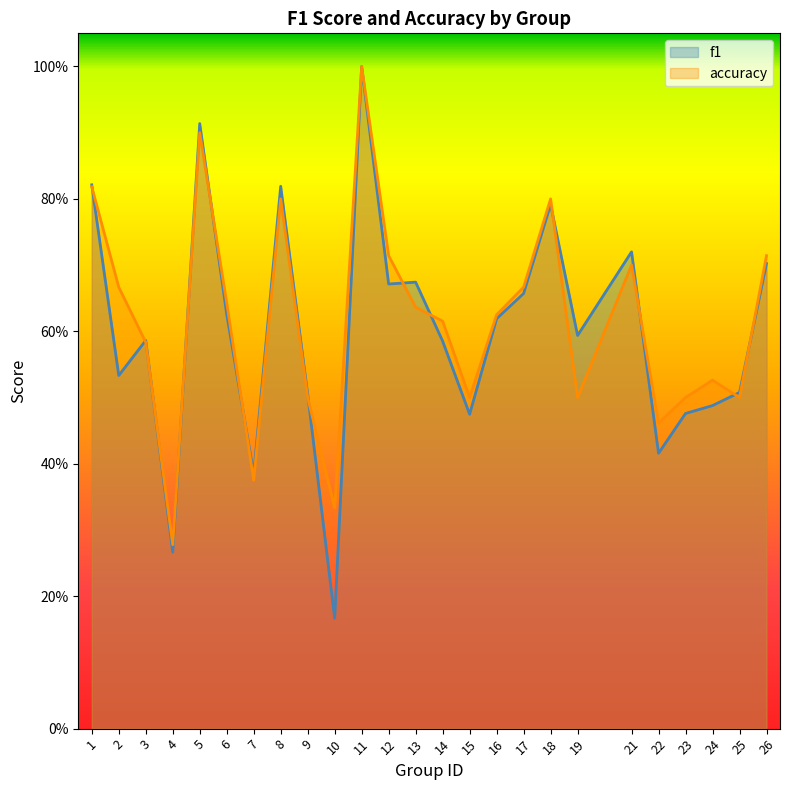

Which label corresponds to the smallest value in the chart?

10